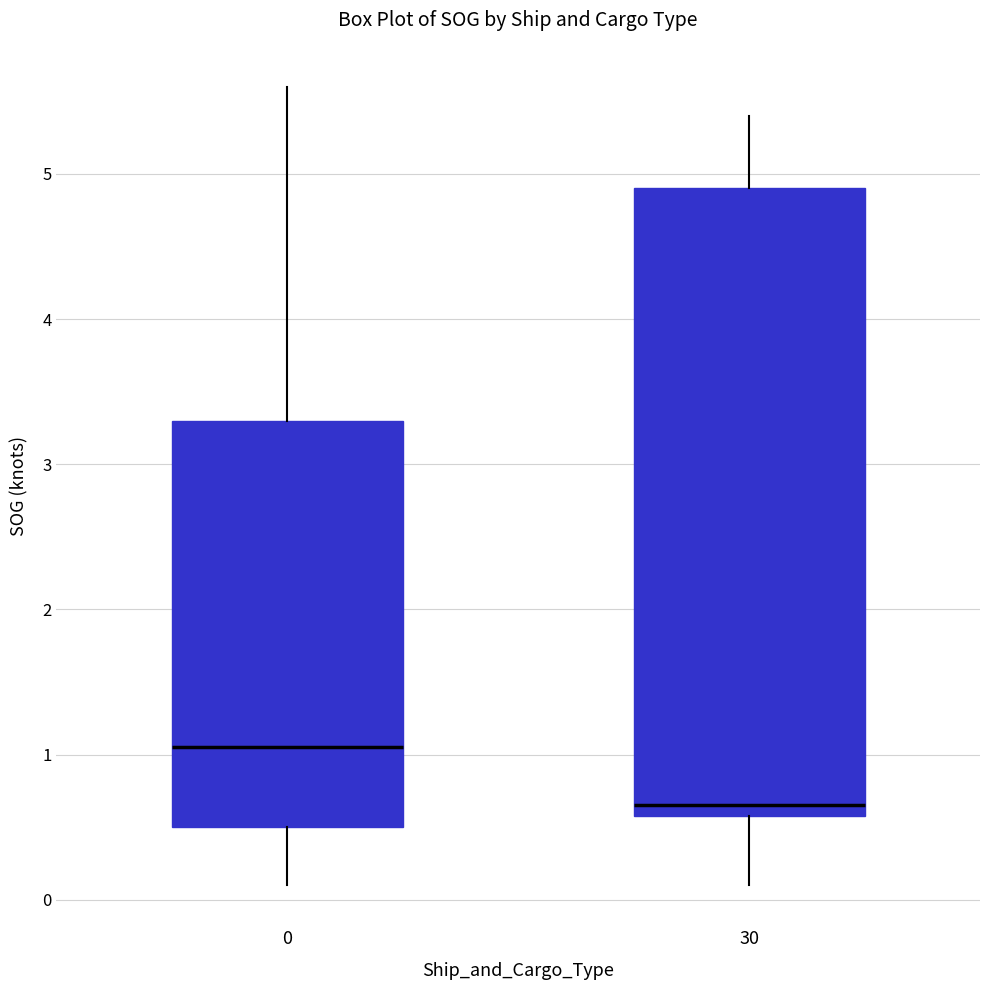

Where does the upper whisker of the box at x = 30 end on the y-axis? The values are not printed on the chart, so give them approximately, as read against the axis.

5.4